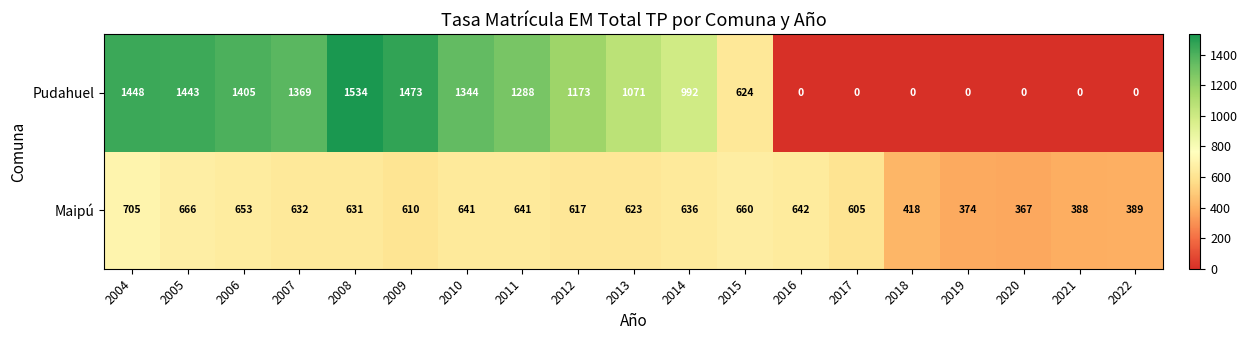

What is the total value across all series at 2010?

1985